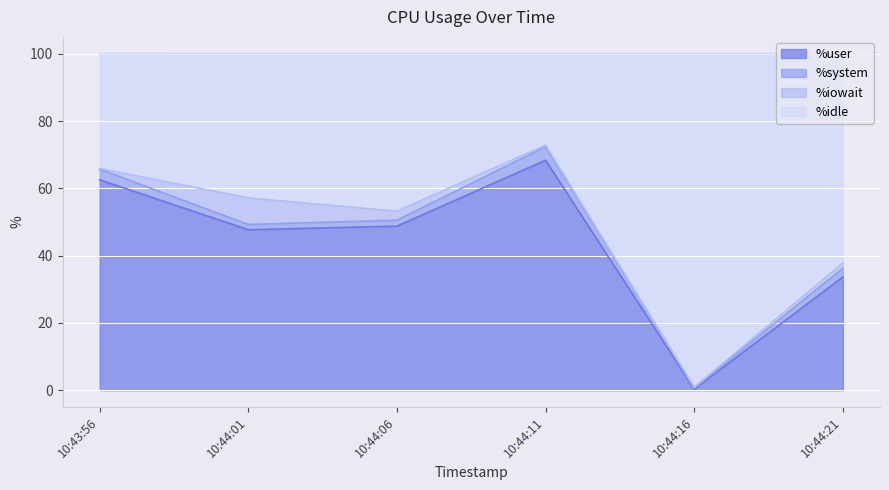

How many interior local valleys does the %user series have?

2